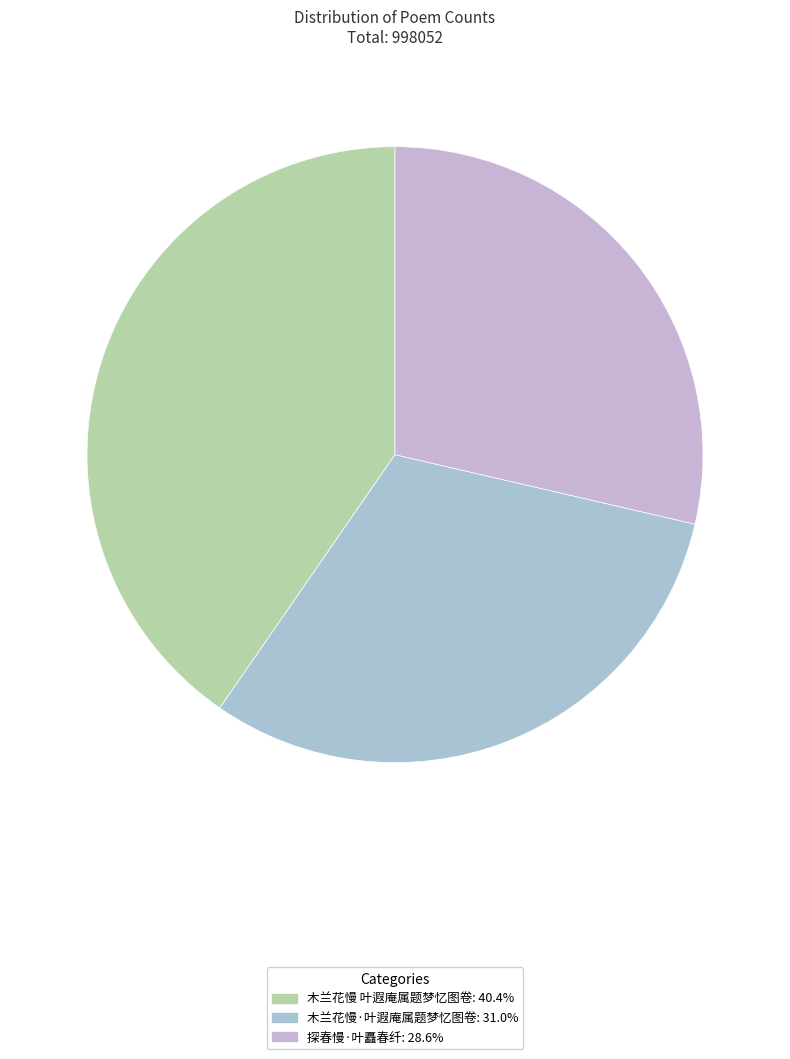

Is the sum of 木兰花慢·叶遐庵属题梦忆图卷 and 探春慢·叶矗春纤 greater than half?

Yes